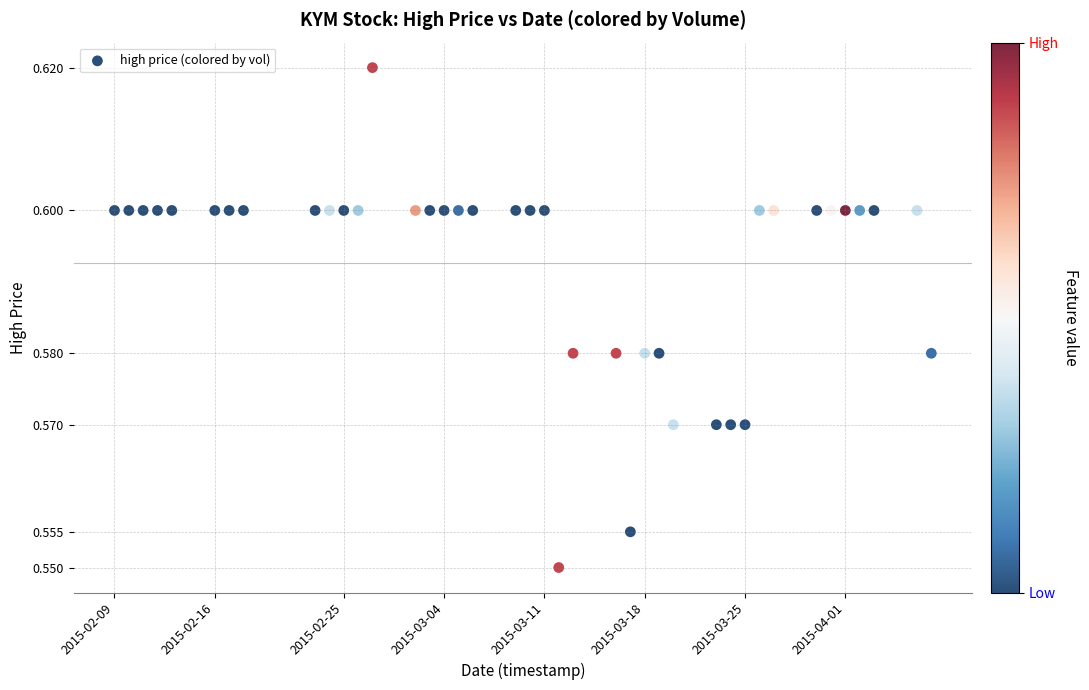

What is the range of X values (max minus min)?

4924800.0